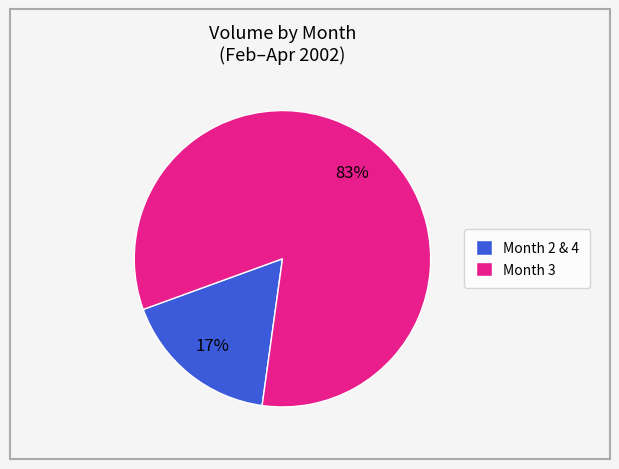

True or false: Month 3 accounts for 83% of the total.

True